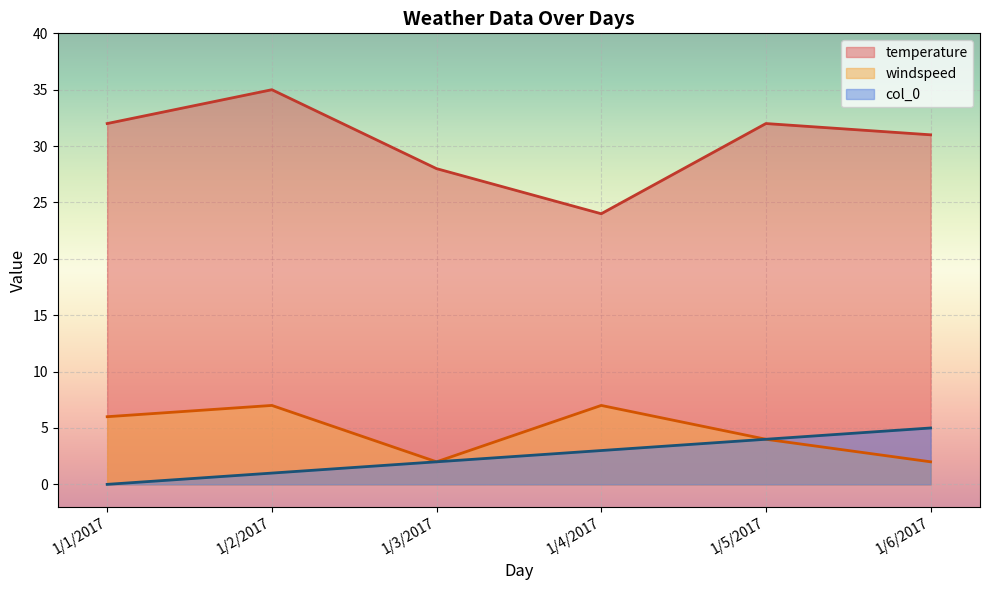

At which category is the sum across all series the highest?

1/2/2017